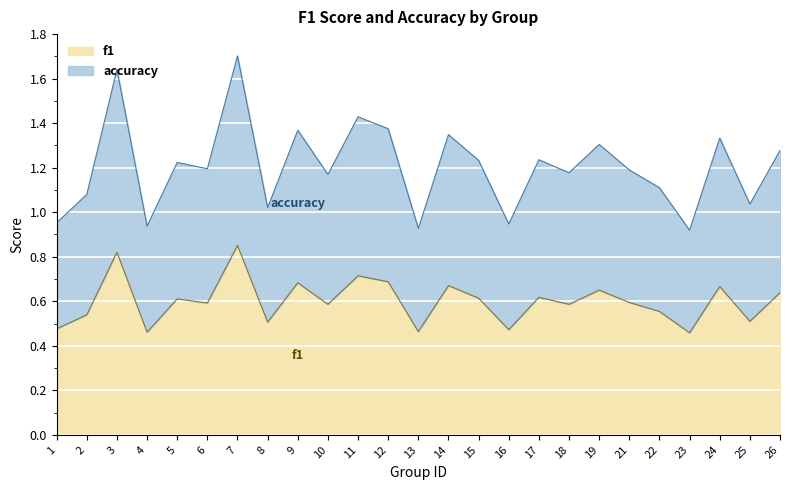

What is the maximum value for f1?

0.9